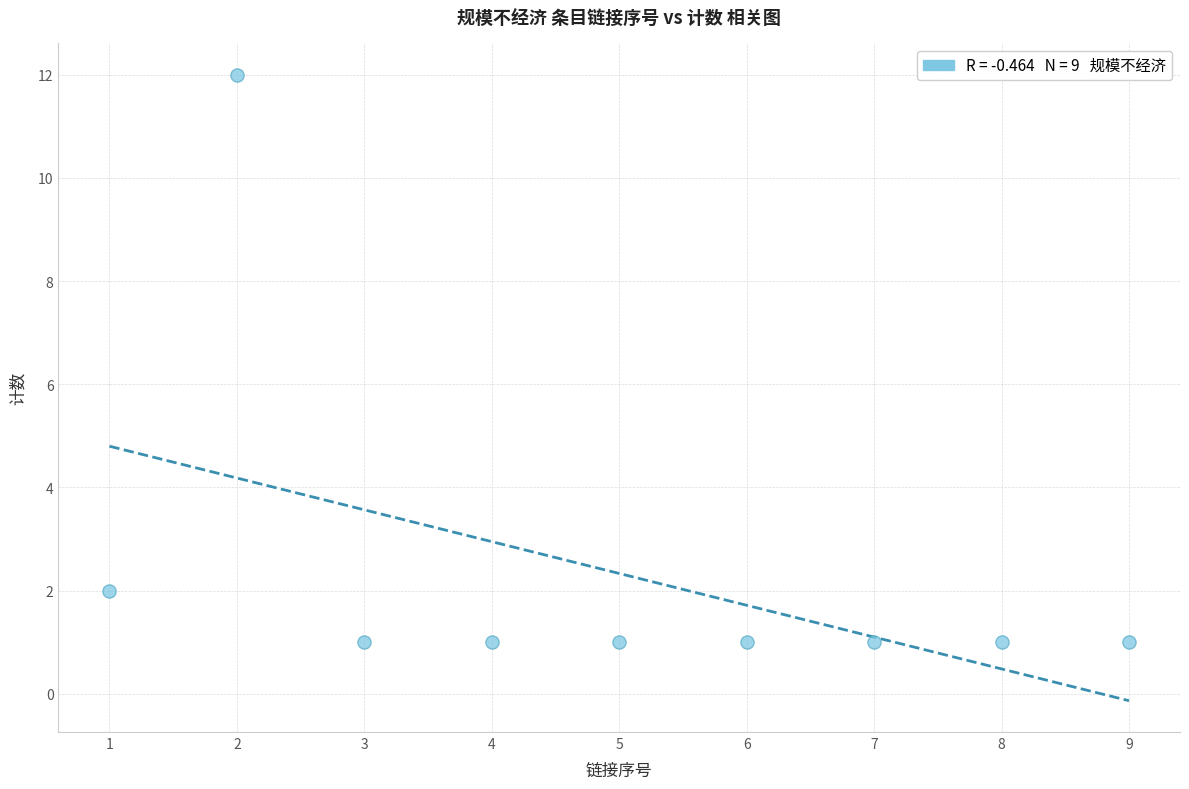

What is the range of Y values (max minus min)?

11